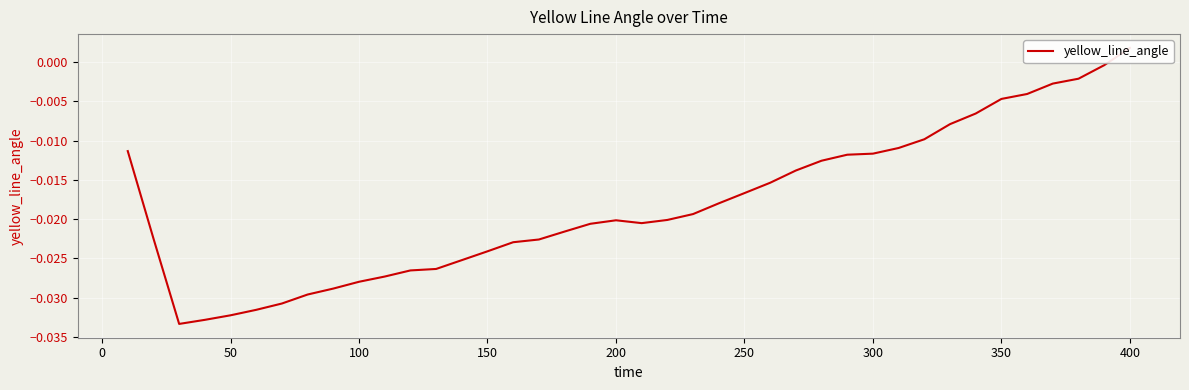

How many interior local valleys (lower than both neighbors) does the data have?

2